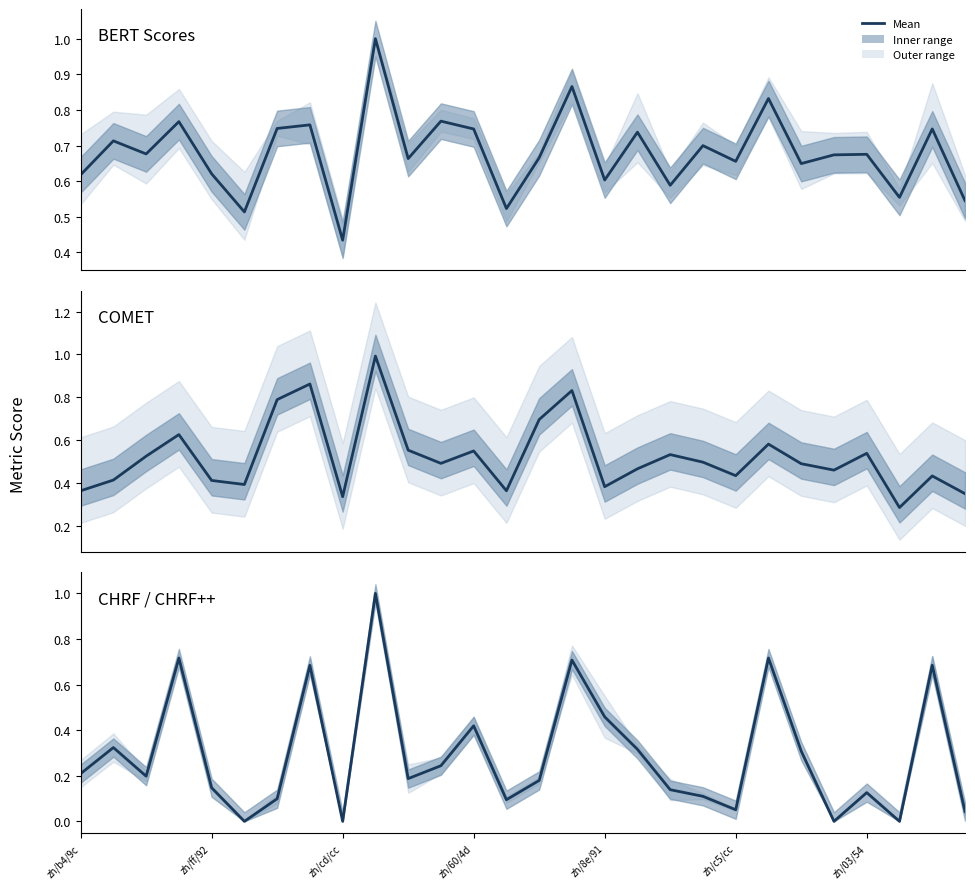

What is the value of the BERT Scores point at the 21st from the left?

0.7